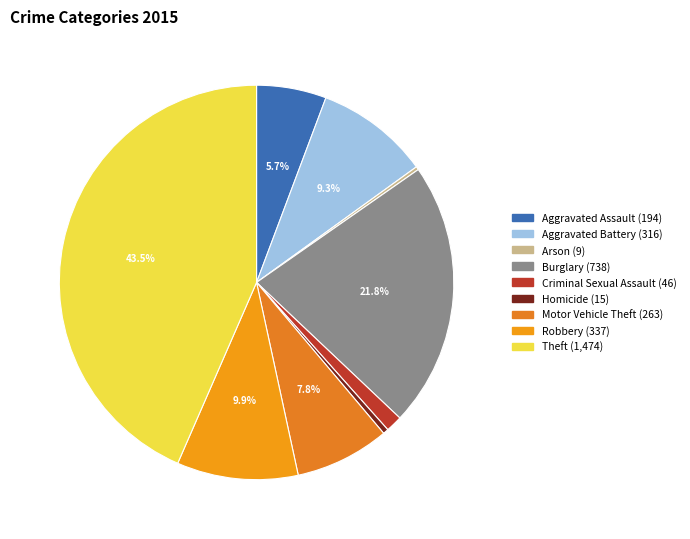

Is it true that Robbery is 4% of the pie?

False